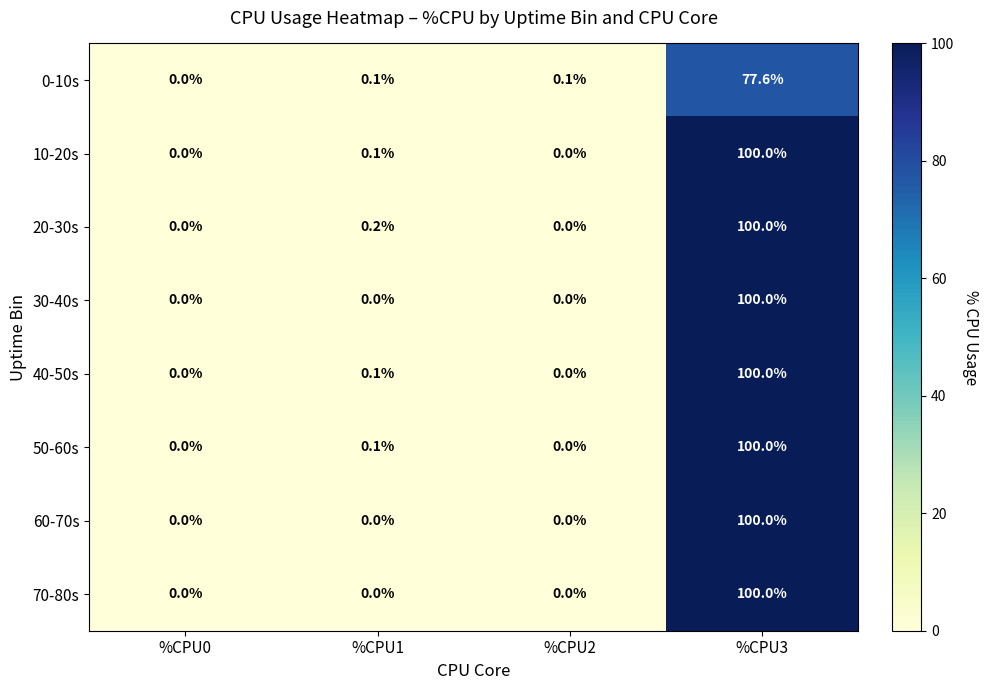

The value of 20-30s at %CPU3 is 156.8. True or false?

False